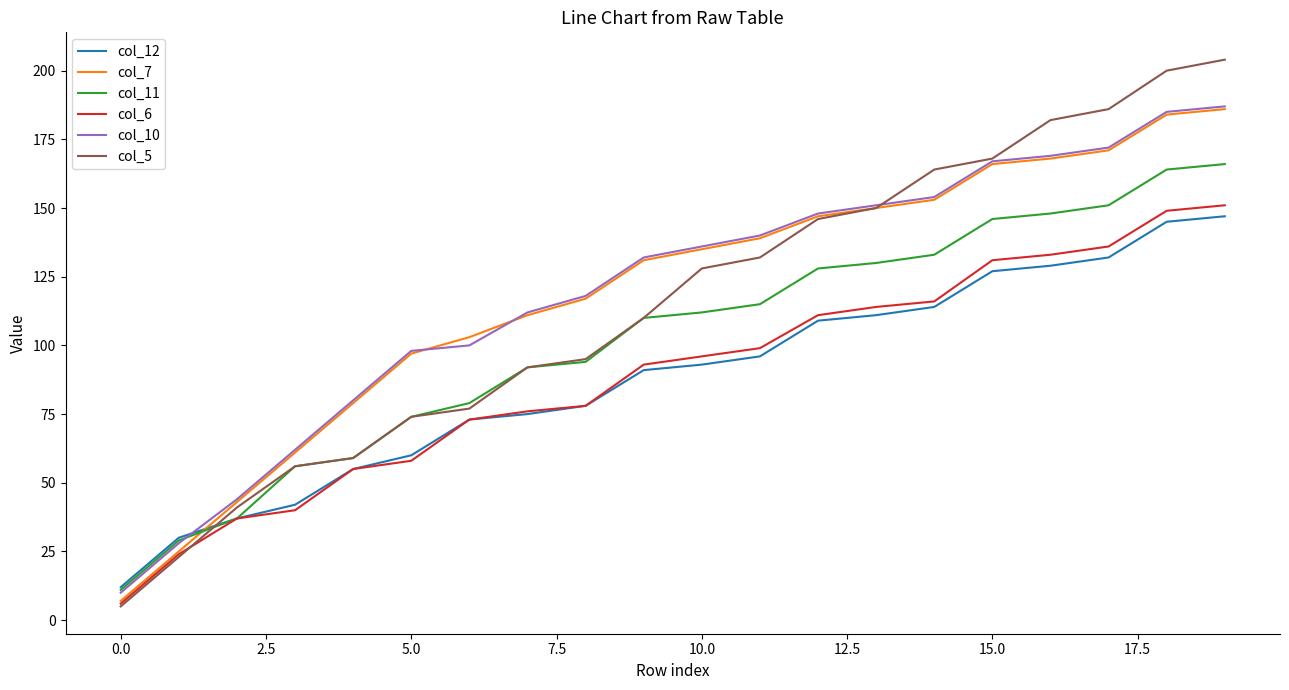

How many lines are shown in the chart?

6